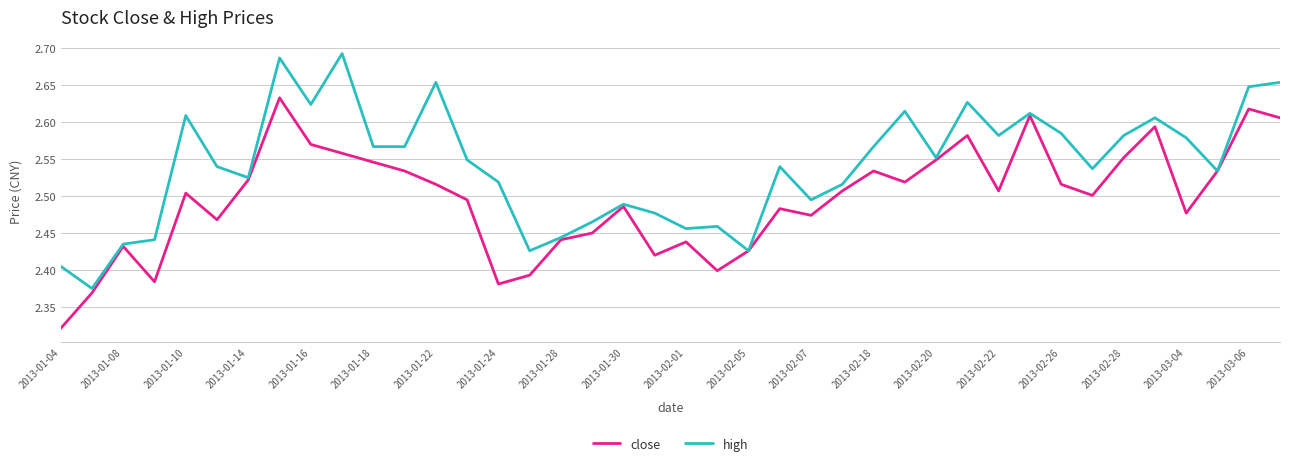

Does the chart display data point markers on the line(s)?

No